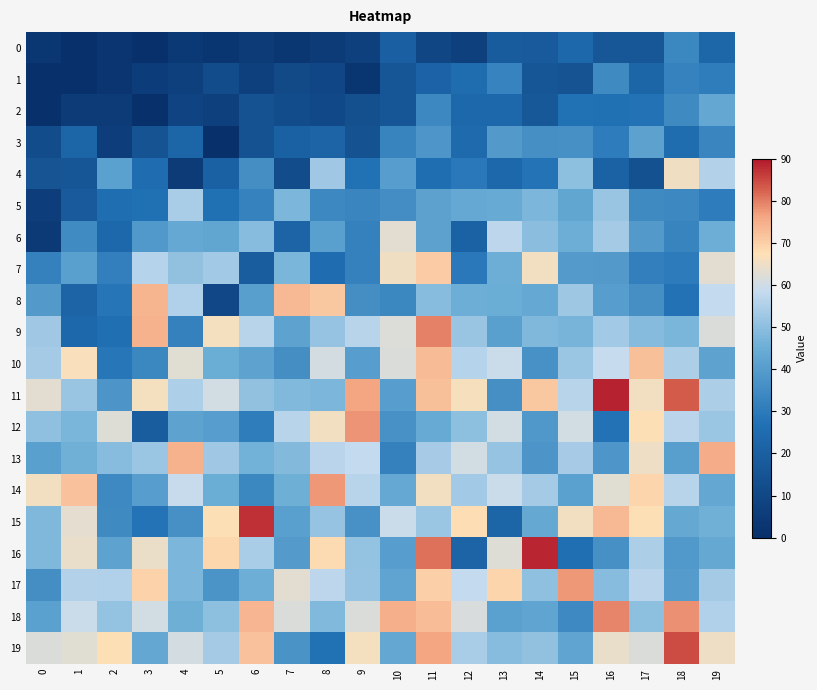

Reading left to right, extract all data points from this chart.

0: 0=3.2	1=1.0	2=2.7	3=0.0	4=4.2	5=2.3	6=5.0	7=2.9	8=5.2	9=6.8	10=19.8	11=9.4	12=7.2	13=18.4	14=17.6	15=23.6	16=16.2	17=16.3	18=33.7	19=22.9
1: 0=0.0	1=0.0	2=2.7	3=5.4	4=7.0	5=11.6	6=7.2	7=11.0	8=9.6	9=2.5	10=16.0	11=21.6	12=25.1	13=32.5	14=15.9	15=15.1	16=34.7	17=22.4	18=32.1	19=30.7
2: 0=0.7	1=4.7	2=4.8	3=1.0	4=8.2	5=7.0	6=14.4	7=12.3	8=10.7	9=13.1	10=16.0	11=33.9	12=23.4	13=23.3	14=17.2	15=27.2	16=27.0	17=27.8	18=34.7	19=43.0
3: 0=11.9	1=22.8	2=6.3	3=14.9	4=22.8	5=0.2	6=14.6	7=20.5	8=21.8	9=14.8	10=32.9	11=38.1	12=24.4	13=39.1	14=35.9	15=36.3	16=30.5	17=41.8	18=25.2	19=33.1
4: 0=15.4	1=16.0	2=41.4	3=25.4	4=4.7	5=20.4	6=35.7	7=11.8	8=52.9	9=27.1	10=40.3	11=26.1	12=29.2	13=23.5	14=28.0	15=50.3	16=21.1	17=13.9	18=65.1	19=55.8
5: 0=5.9	1=17.8	2=25.9	3=26.8	4=54.4	5=26.9	6=32.2	7=47.7	8=34.0	9=33.2	10=35.2	11=41.6	12=43.5	13=44.2	14=47.8	15=42.6	16=51.9	17=34.7	18=34.0	19=30.3
6: 0=4.3	1=34.8	2=23.7	3=38.9	4=43.3	5=42.6	6=49.5	7=21.9	8=41.1	9=31.8	10=63.1	11=41.6	12=21.4	13=57.0	14=49.6	15=45.1	16=53.6	17=39.4	18=33.0	19=45.2
7: 0=31.8	1=40.9	2=31.4	3=56.2	4=50.9	5=53.1	6=19.1	7=47.4	8=25.3	9=31.8	10=65.3	11=70.6	12=29.2	13=45.2	14=65.5	15=39.4	16=39.2	17=31.5	18=30.2	19=62.9
8: 0=39.1	1=21.8	2=28.2	3=74.0	4=55.2	5=10.0	6=40.7	7=73.5	8=71.3	9=35.7	10=33.6	11=49.4	12=45.1	13=44.9	14=43.3	15=52.7	16=40.2	17=36.0	18=27.5	19=58.2
9: 0=52.8	1=23.3	2=26.4	3=74.5	4=31.7	5=65.9	6=56.3	7=41.9	8=51.7	9=56.4	10=61.9	11=79.8	12=51.9	13=40.9	14=48.0	15=46.8	16=53.1	17=49.2	18=47.4	19=61.9
10: 0=53.8	1=66.5	2=28.7	3=33.5	4=62.9	5=44.8	6=41.9	7=35.5	8=60.5	9=40.4	10=61.9	11=73.0	12=56.2	13=59.2	14=36.7	15=52.3	16=58.4	17=72.1	18=54.5	19=41.9
11: 0=63.2	1=51.9	2=37.6	3=65.9	4=55.2	5=60.3	6=50.7	7=48.2	8=47.6	9=76.0	10=40.1	11=72.3	12=66.1	13=36.0	14=71.1	15=56.6	16=88.9	17=65.6	18=83.0	19=54.7
12: 0=50.5	1=47.3	2=62.3	3=18.8	4=42.1	5=40.3	6=30.9	7=56.3	8=65.7	9=78.0	10=36.7	11=44.3	12=50.2	13=60.3	14=38.6	15=60.3	16=27.5	17=67.2	18=56.8	19=52.3
13: 0=41.1	1=45.8	2=49.5	3=52.3	4=74.4	5=52.9	6=46.1	7=48.8	8=56.8	9=58.3	10=32.0	11=54.1	12=60.3	13=51.4	14=37.7	15=54.1	16=38.3	17=64.9	18=40.5	19=75.1
14: 0=65.5	1=71.8	2=34.4	3=40.4	4=58.9	5=44.7	6=33.4	7=45.5	8=77.5	9=56.6	10=43.3	11=65.6	12=53.4	13=59.3	14=53.8	15=41.2	16=62.8	17=69.1	18=56.3	19=43.1
15: 0=47.8	1=63.4	2=34.6	3=28.1	4=36.5	5=67.2	6=87.3	7=40.9	8=51.4	9=36.8	10=59.2	11=52.2	12=67.7	13=22.7	14=43.8	15=65.5	16=73.3	17=67.5	18=43.9	19=45.8
16: 0=47.9	1=64.3	2=41.9	3=64.5	4=47.5	5=68.9	6=54.4	7=39.7	8=67.9	9=51.2	10=40.4	11=80.9	12=21.9	13=62.5	14=88.4	15=26.7	16=36.3	17=54.8	18=38.7	19=43.6
17: 0=35.8	1=55.6	2=55.2	3=69.3	4=47.7	5=37.4	6=45.1	7=63.0	8=57.2	9=51.4	10=42.4	11=69.9	12=58.1	13=68.9	14=50.3	15=77.5	16=49.3	17=56.8	18=39.8	19=53.8
18: 0=41.2	1=59.1	2=51.3	3=60.2	4=45.6	5=50.0	6=73.8	7=61.5	8=48.2	9=61.6	10=74.7	11=72.4	12=61.4	13=41.4	14=42.4	15=34.3	16=79.3	17=50.2	18=78.2	19=55.2
19: 0=61.9	1=62.6	2=67.4	3=43.0	4=60.5	5=53.7	6=71.8	7=37.0	8=27.4	9=65.9	10=42.9	11=76.1	12=54.4	13=49.4	14=50.9	15=42.4	16=64.2	17=61.9	18=84.6	19=64.7